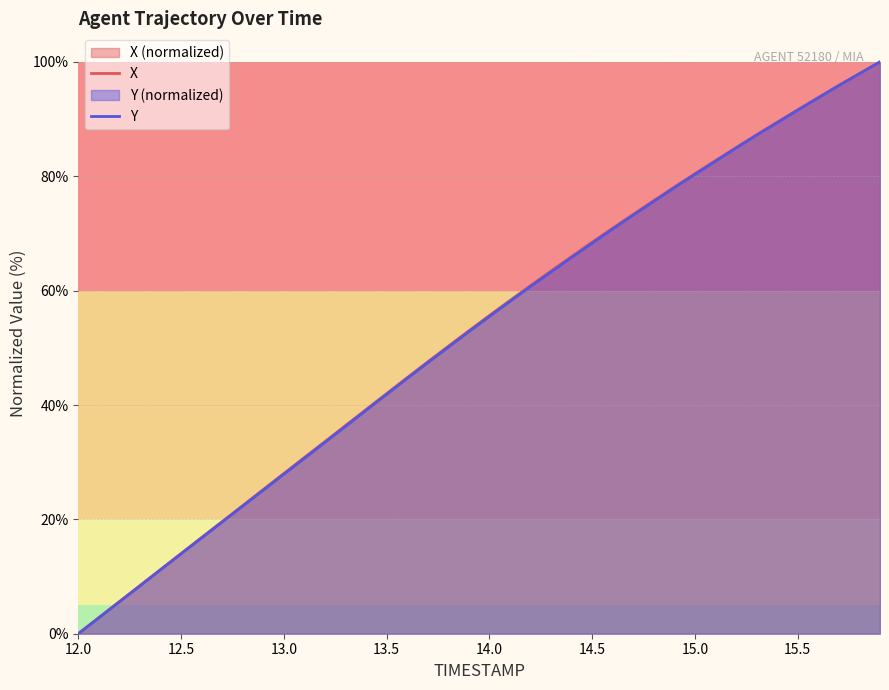

The X series shows 6.9 at 12.5. True or false?

False